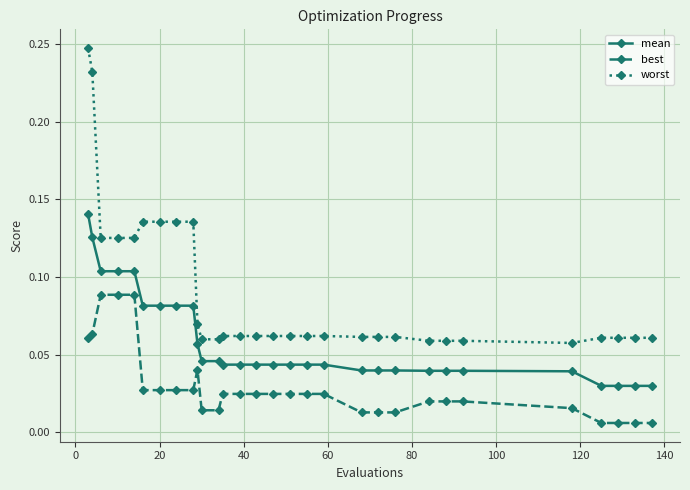

True or false: worst and mean intersect in this chart.

False